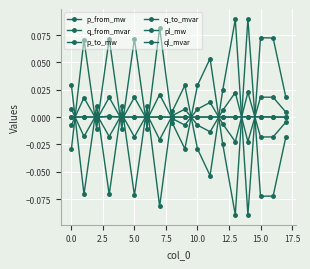

Where is the first local maximum for q_from_mvar?

2.5